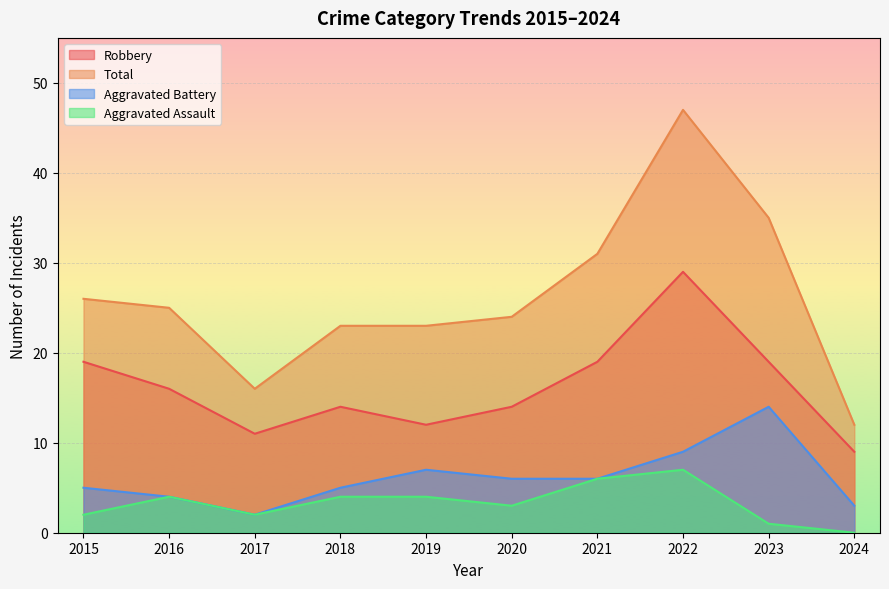

What is the sum of the Aggravated Battery values at 2015 and 2018?

10